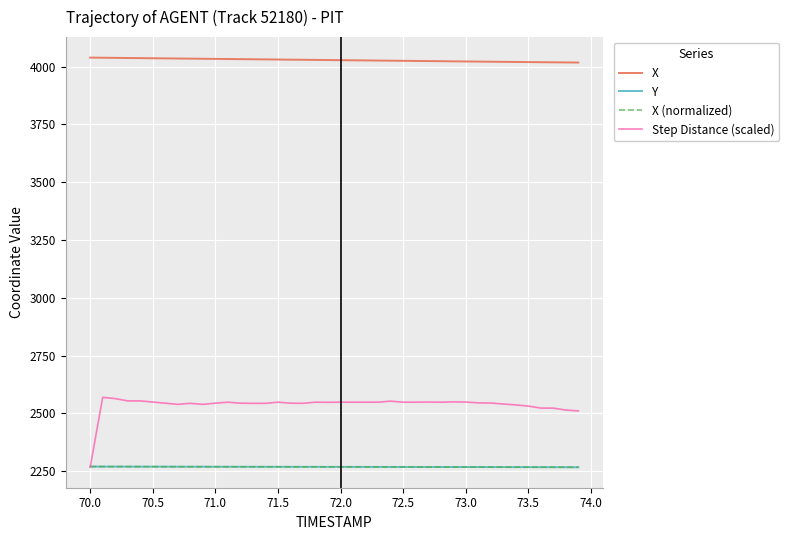

Which series has the largest range (max minus min)?

Step Distance (scaled)